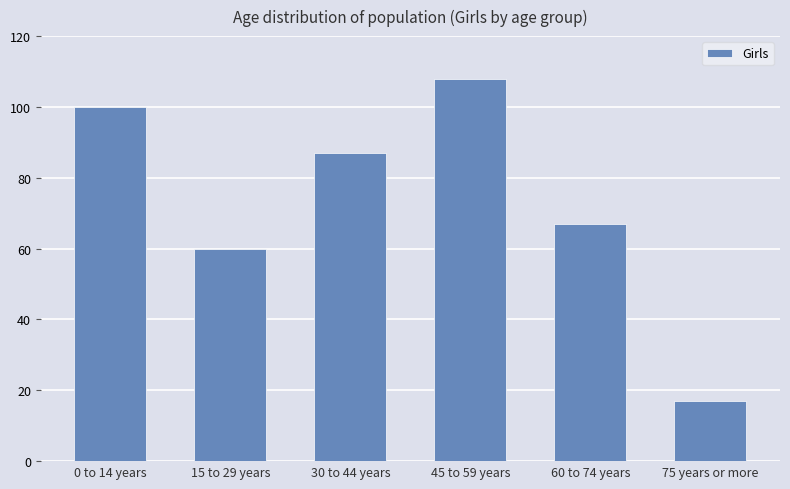

What is the label of the 4th bar from the right?

30 to 44 years